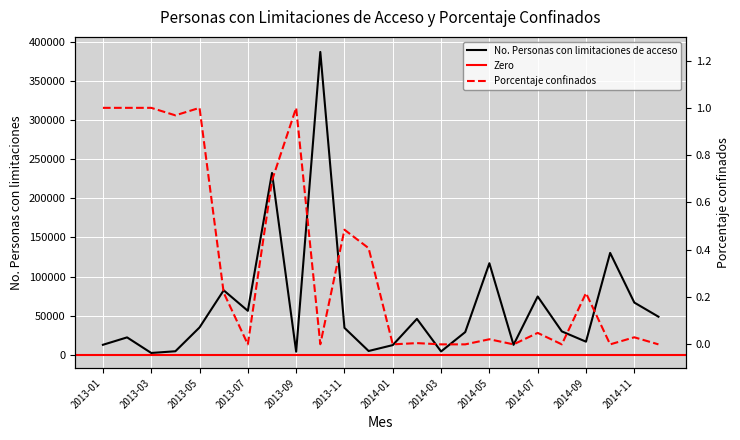

Reading left to right, what are all the values shown in this chart?

No. Personas con limitaciones de acceso: 12975.0	22432.0	2545.0	4725.0	35138.0	82507.0	56322.0	232265.0	4167.0	386739.0	34595.0	5057.0	12579.0	46070.0	4458.0	29196.0	117049.0	12942.0	74636.0	30065.0	16948.0	130231.0	66894.0	48832.0
Porcentaje confinados: 1.0	1.0	1.0	1.0	1.0	0.2	0.0	0.7	1.0	0.0	0.5	0.4	0.0	0.0	0.0	0.0	0.0	0.0	0.0	0.0	0.2	0.0	0.0	0.0